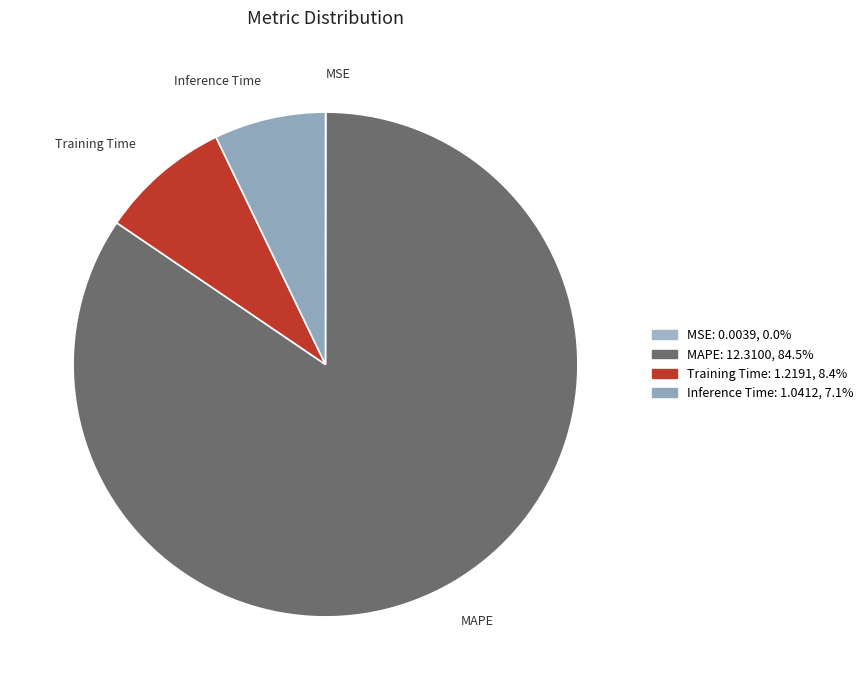

Which has a higher value, Inference Time or MAPE?

MAPE